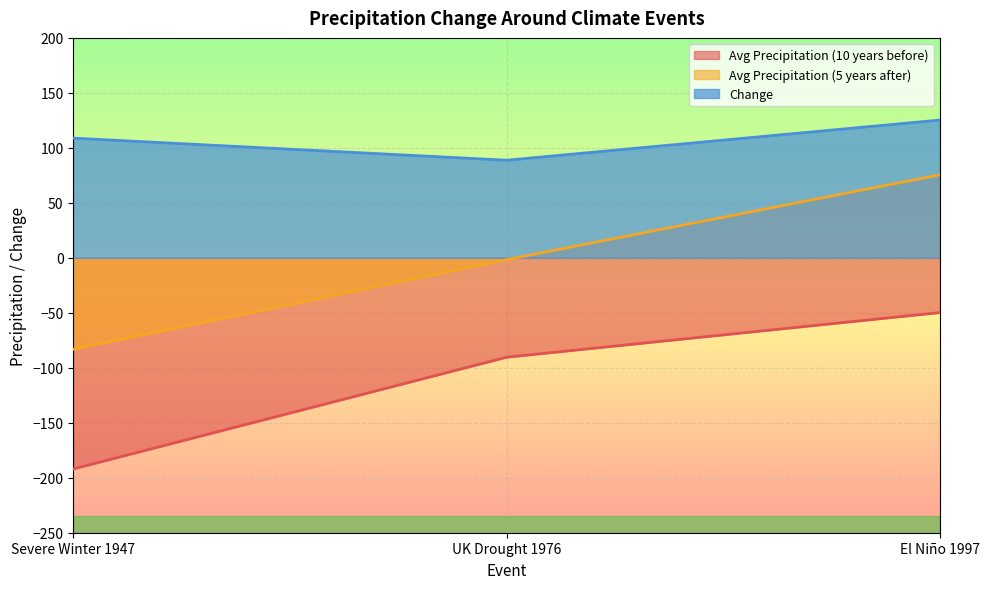

At which label does Avg Precipitation (10 years before) first exceed -90?

El Niño 1997